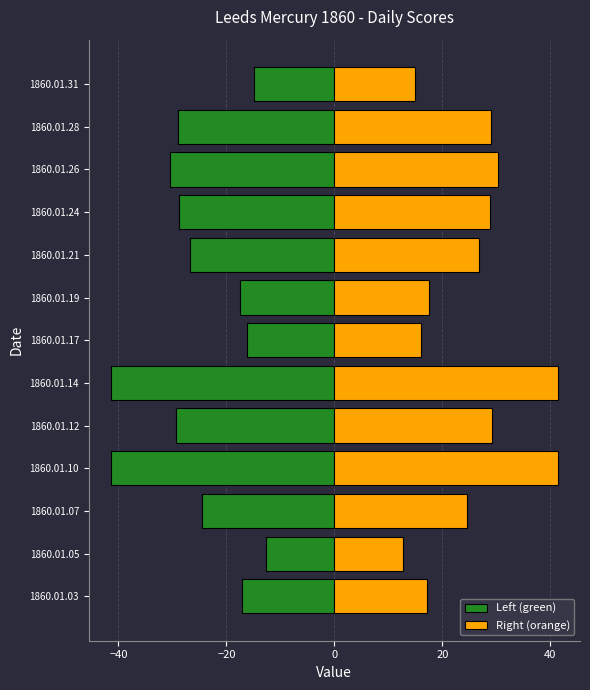

The value of Left (green) at 1860.01.10 is -71.6. True or false?

False